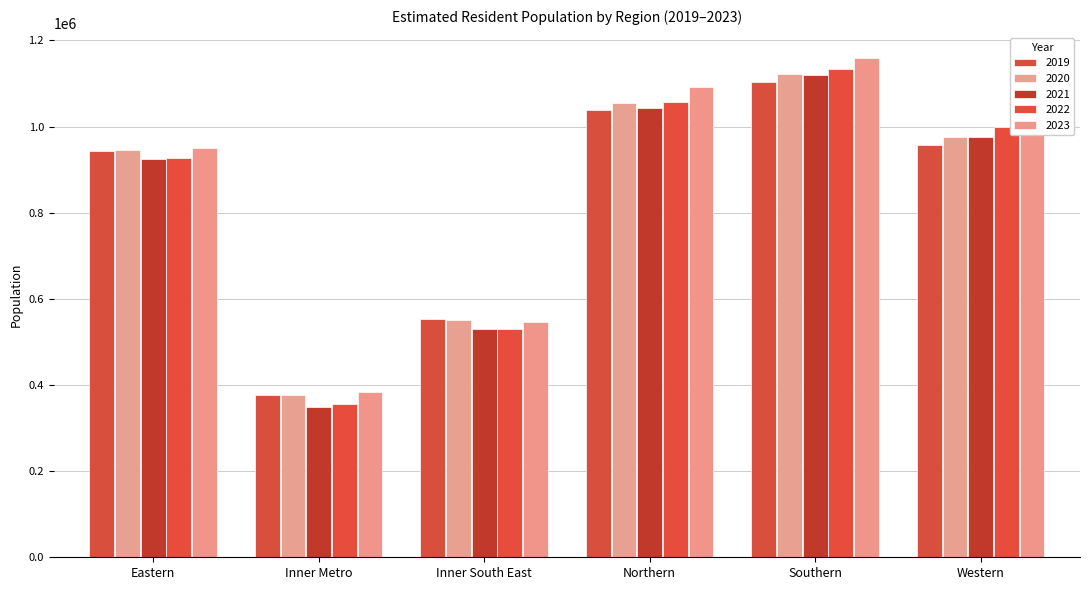

At which label is 2020 closest to 749760?

Eastern